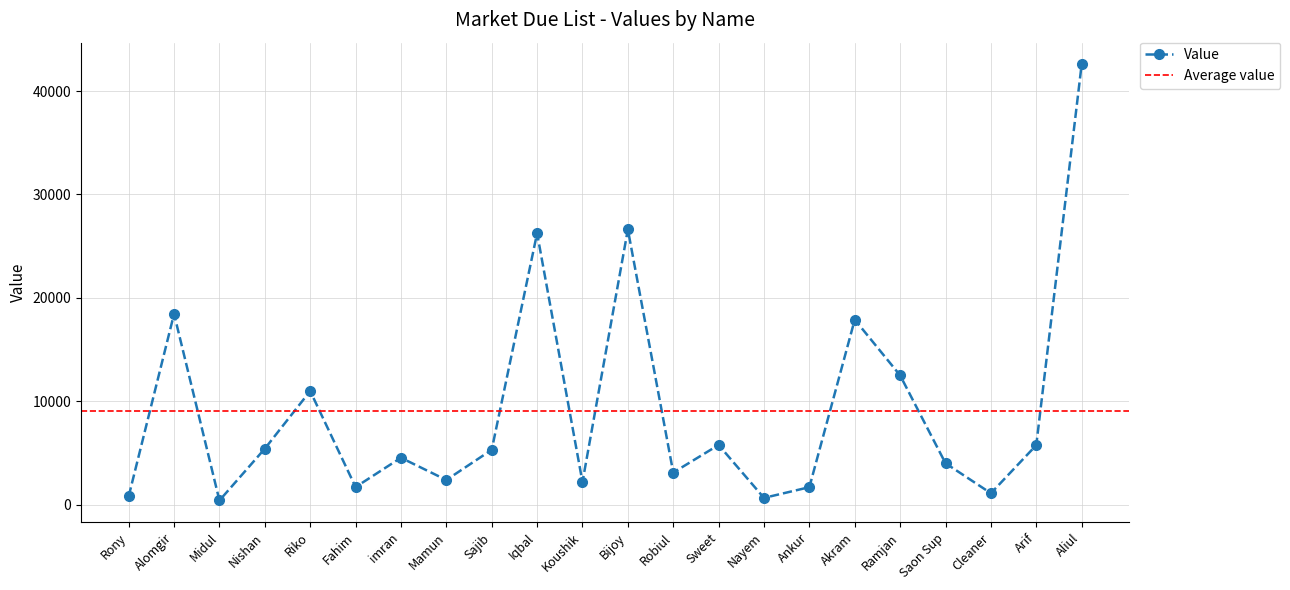

What is the average value?

9093